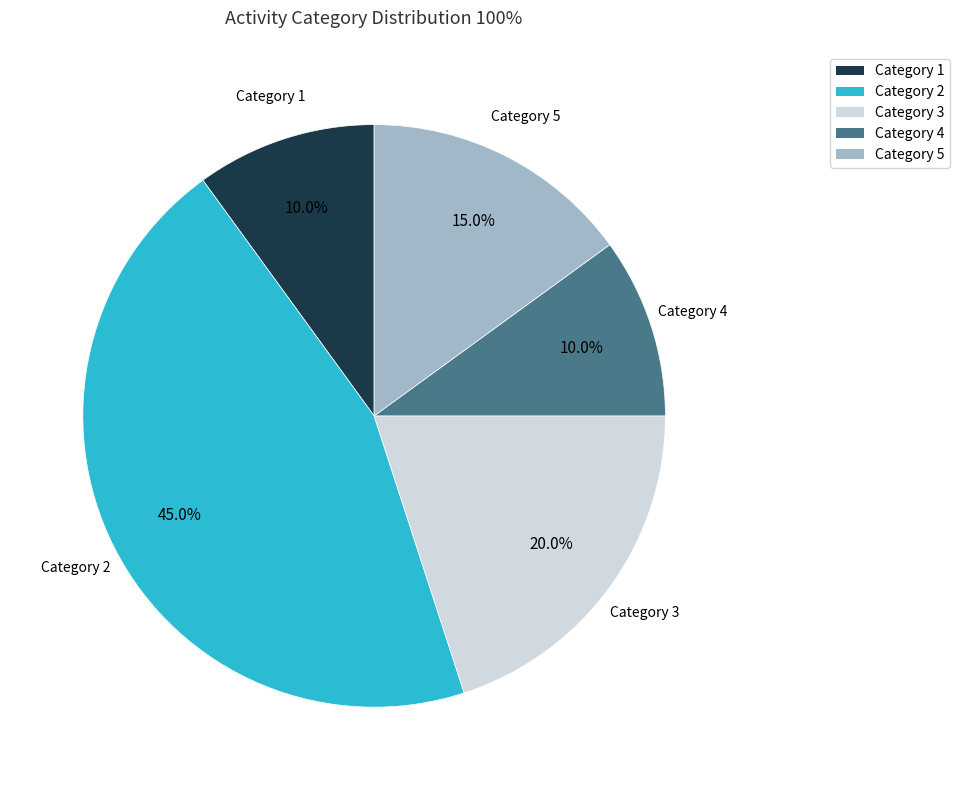

Does any single category account for the majority?

No